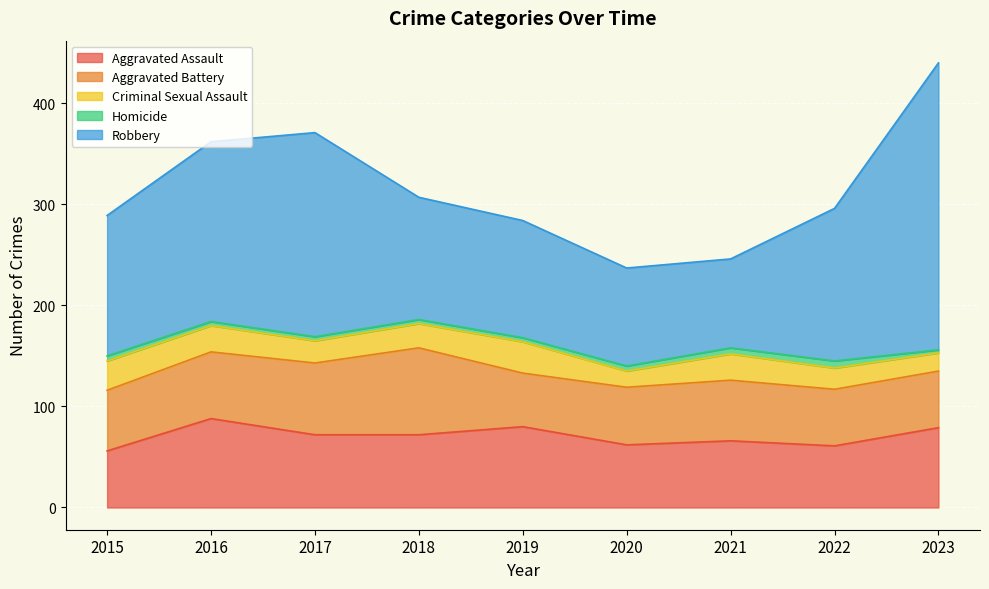

How many lines are shown in the chart?

5